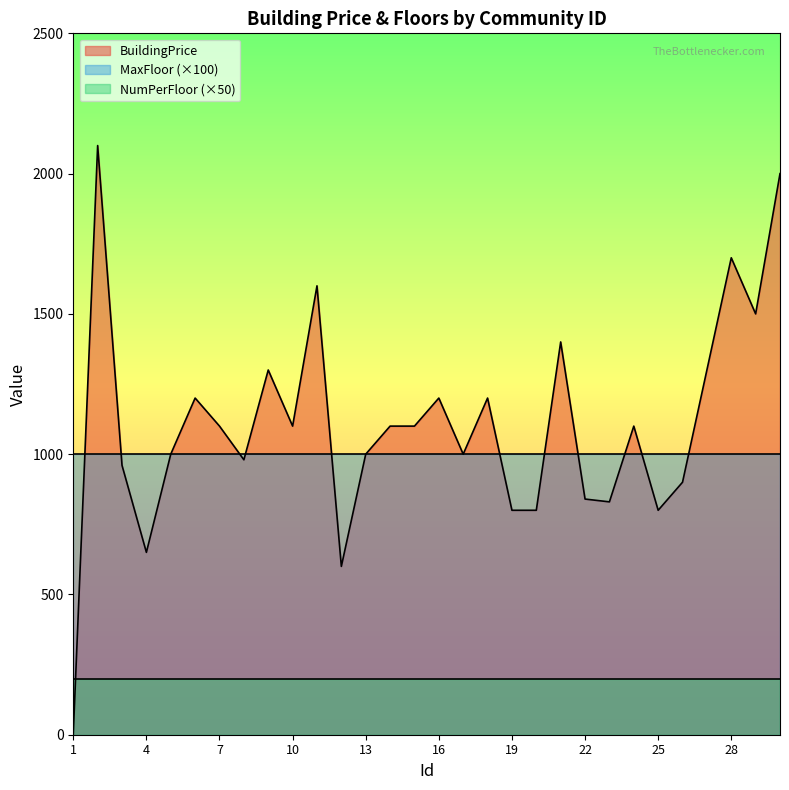

How many lines are shown in the chart?

3